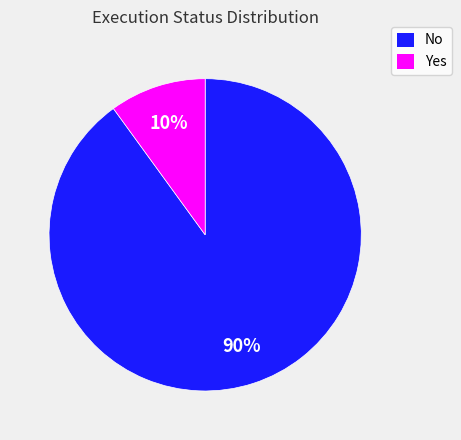

Rank the categories by value from lowest to highest.

Yes, No